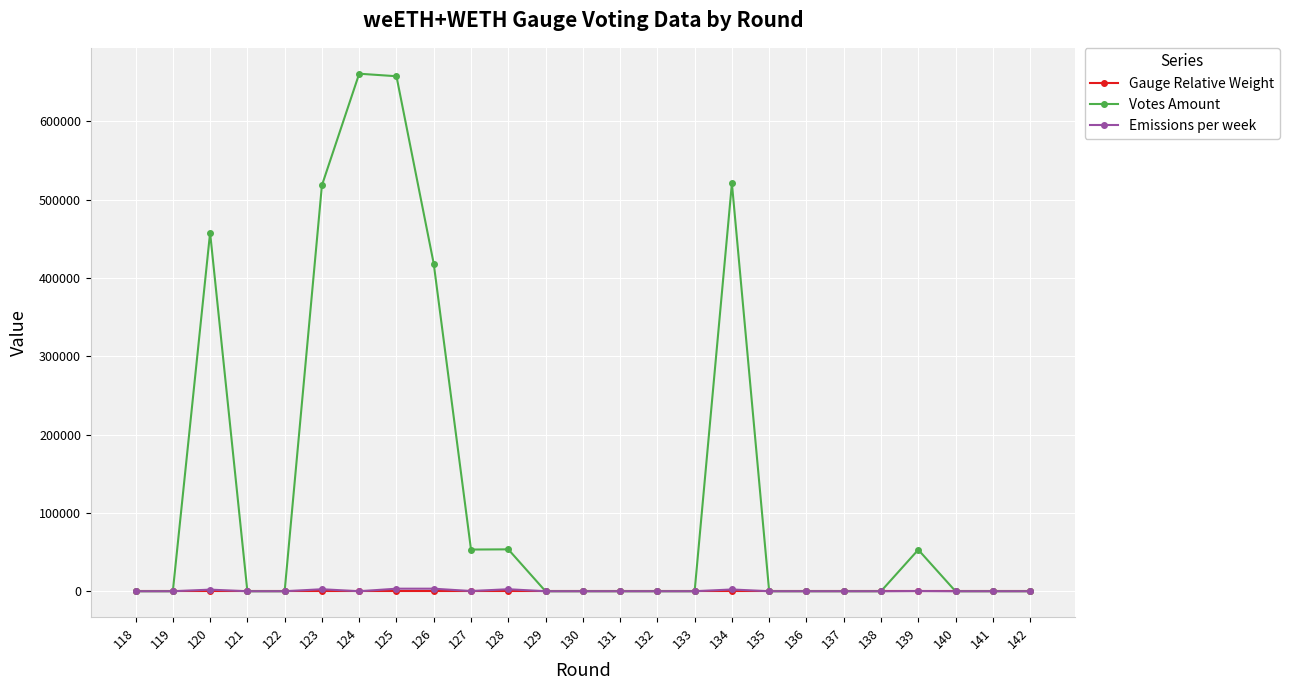

Which series has the largest total across all categories?

Votes Amount